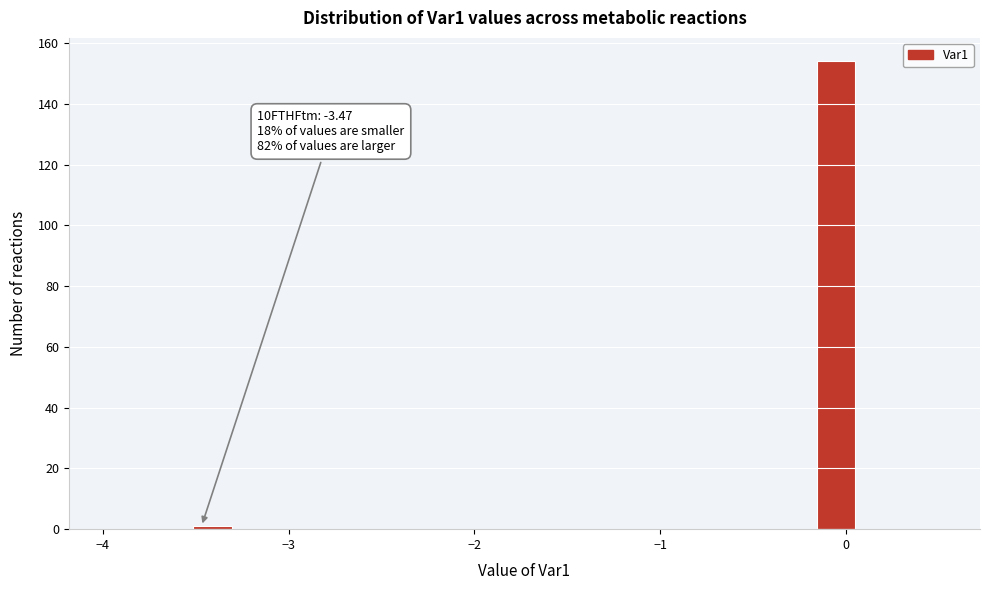

Around what value on the x-axis is the tallest bar? Give the approximate position of its centre, as read against the axis.

-0.1